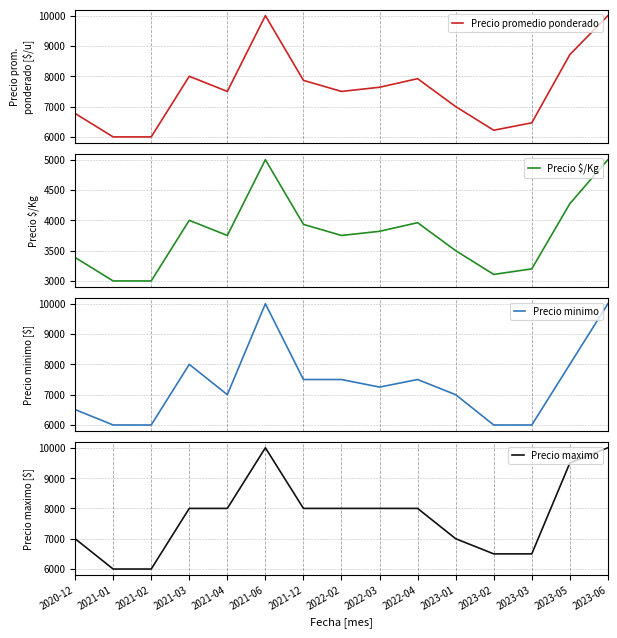

Rank the categories by Precio minimo value from lowest to highest.

2021-01, 2021-02, 2023-02, 2023-03, 2020-12, 2021-04, 2023-01, 2022-03, 2021-12, 2022-02, 2022-04, 2021-03, 2023-05, 2021-06, 2023-06